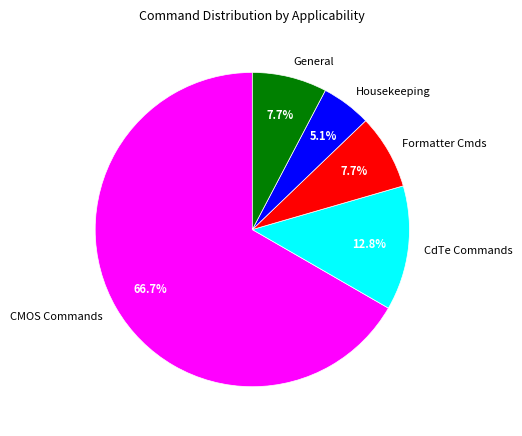

Does CMOS Commands represent more than half of the total?

Yes